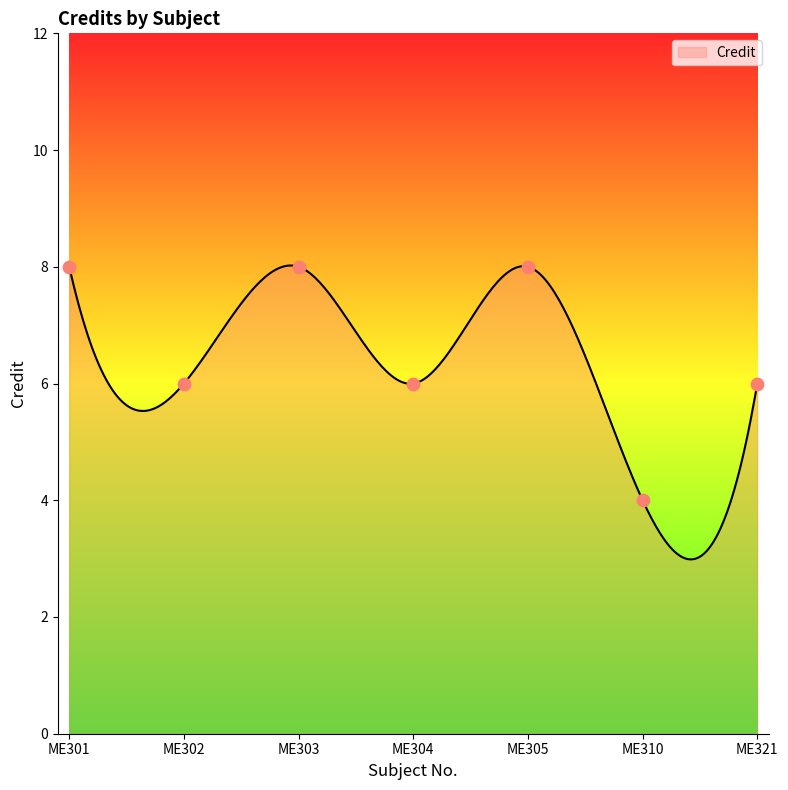

Which has a higher value, ME301 or ME321?

ME301